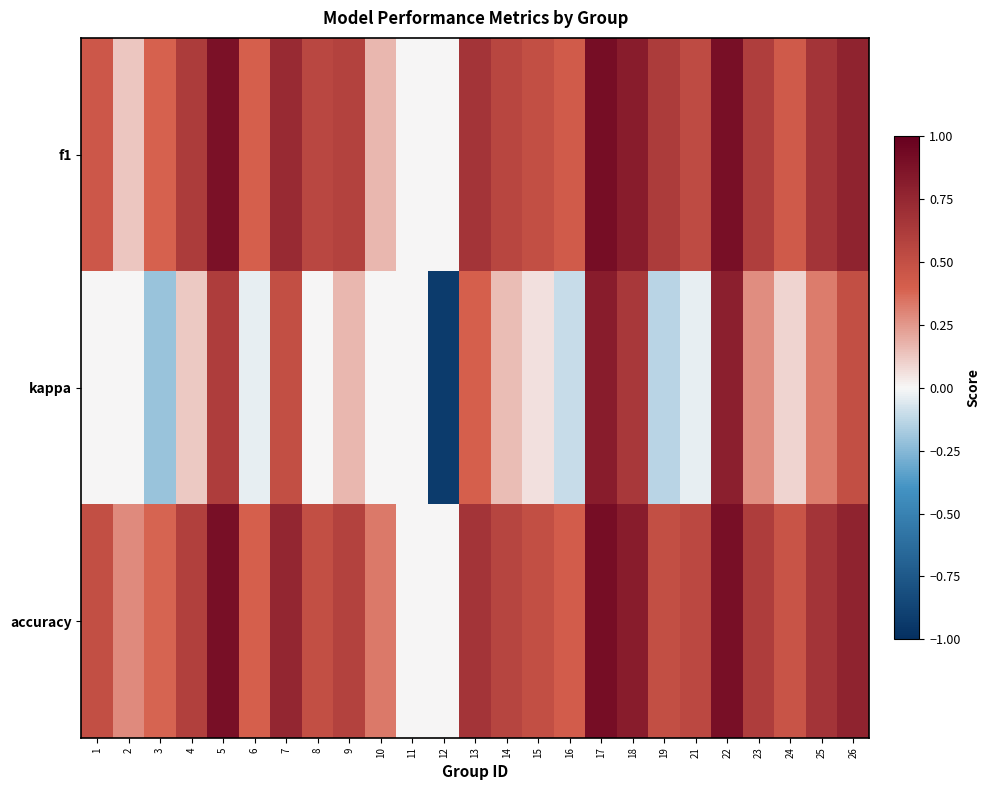

At how many categories does at least one series exceed 0?

23